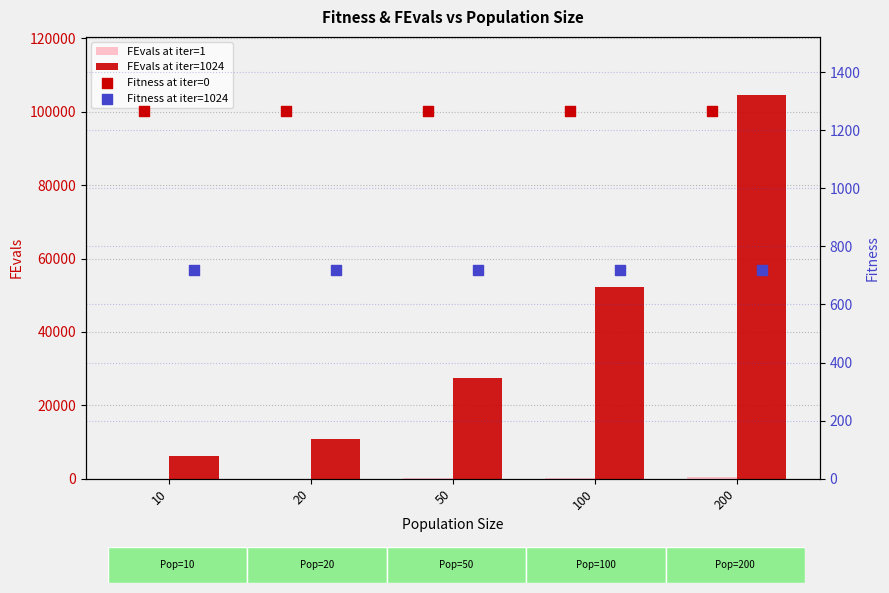

What is the total value across all series at 10?

8273.9